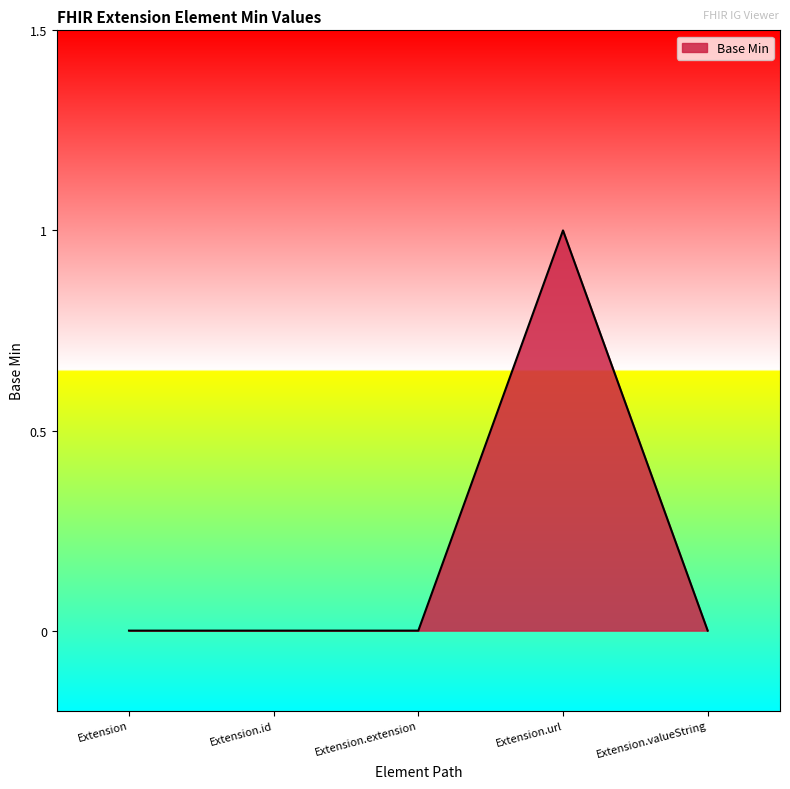

What is the sum of the values at Extension.url and Extension.id?

1